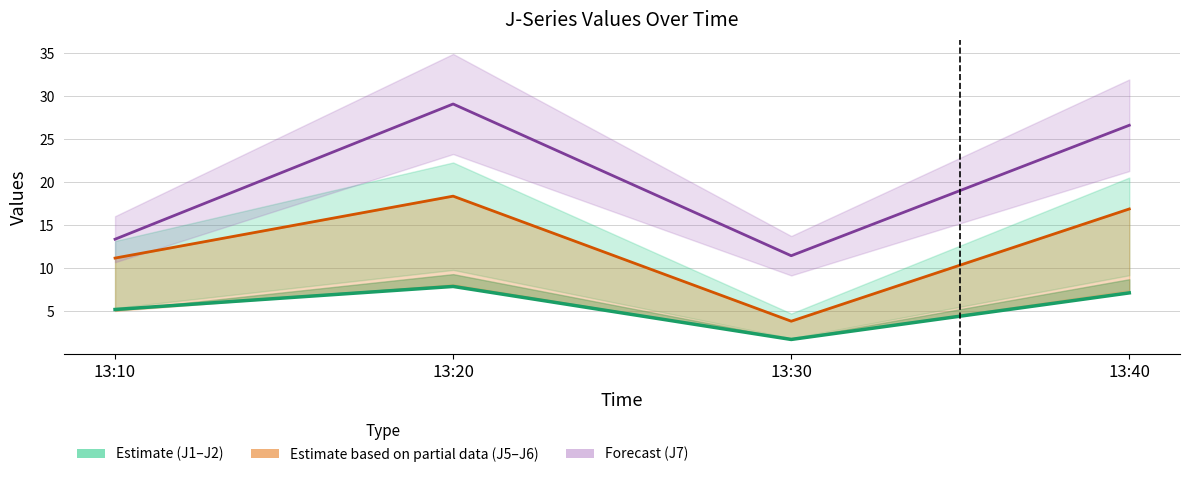

What is the spread (max minus min) of values at 13:40?

19.5